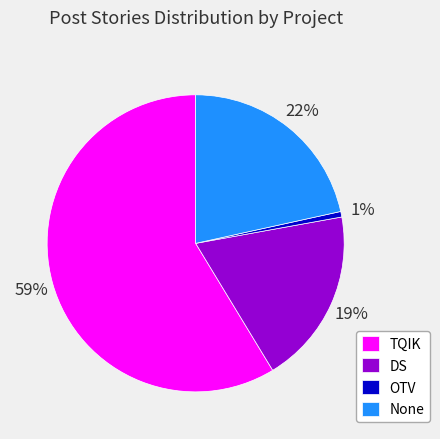

To the nearest percent, what is the difference between the DS and TQIK slice percentages?

40%